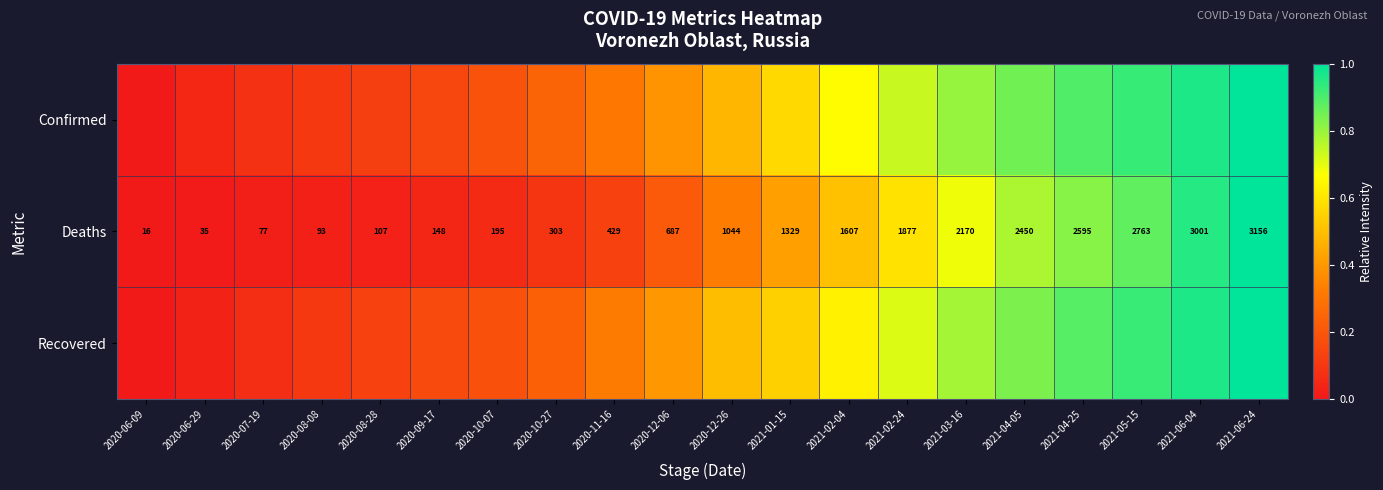

Which has a higher value, 2020-10-07 or 2021-04-25?

2021-04-25